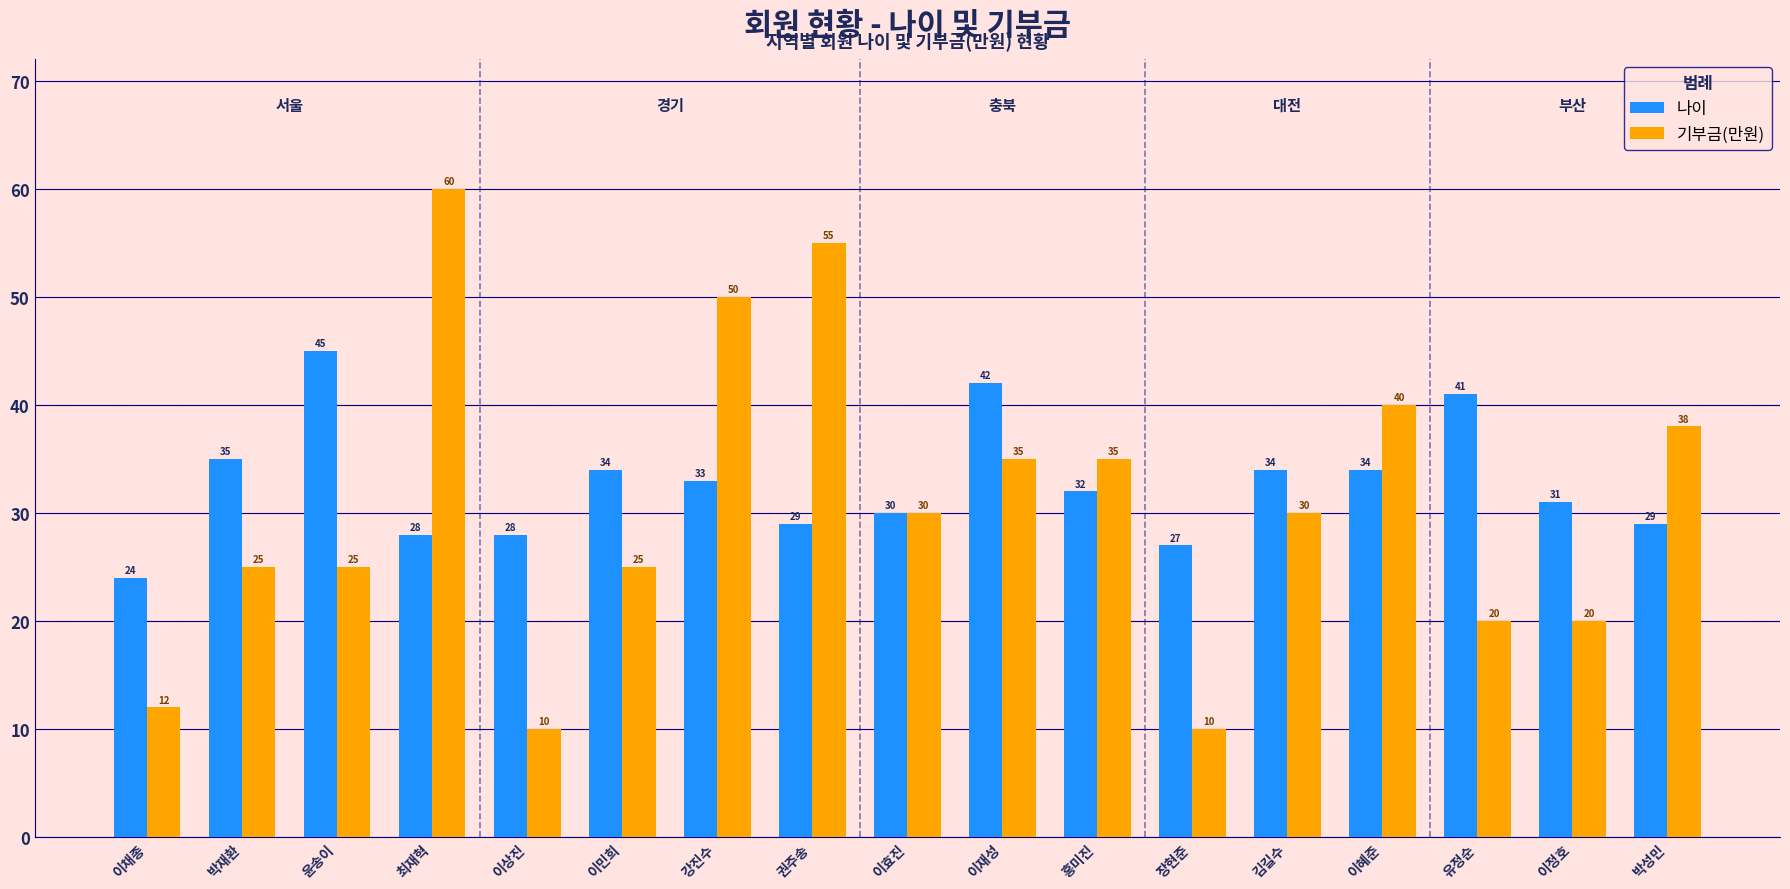

Is it true that 나이 equals 14 at 이민희?

False